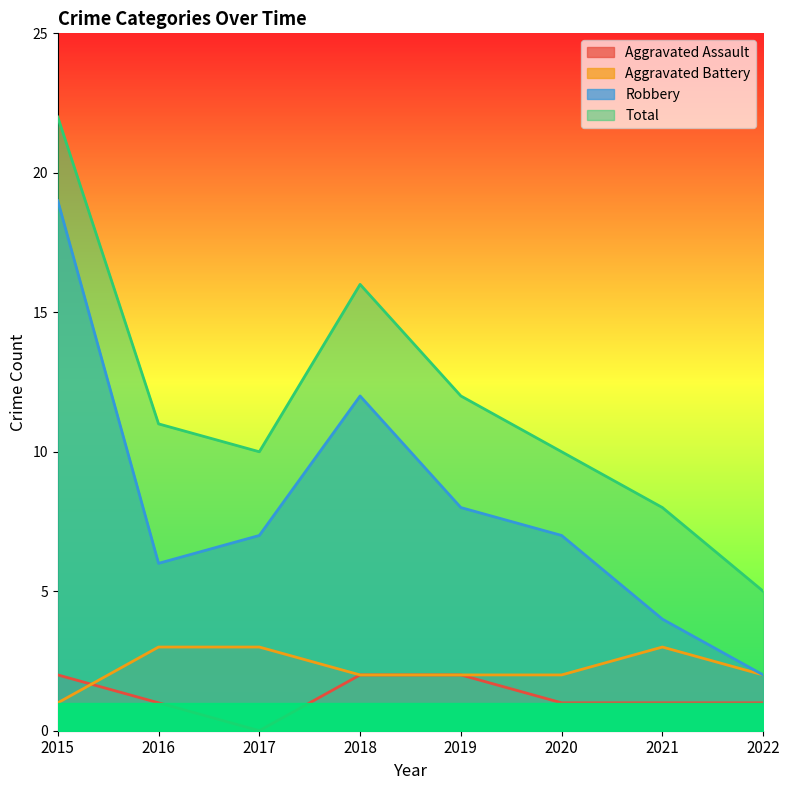

List the series in order of their peak value, highest first.

Total, Robbery, Aggravated Battery, Aggravated Assault